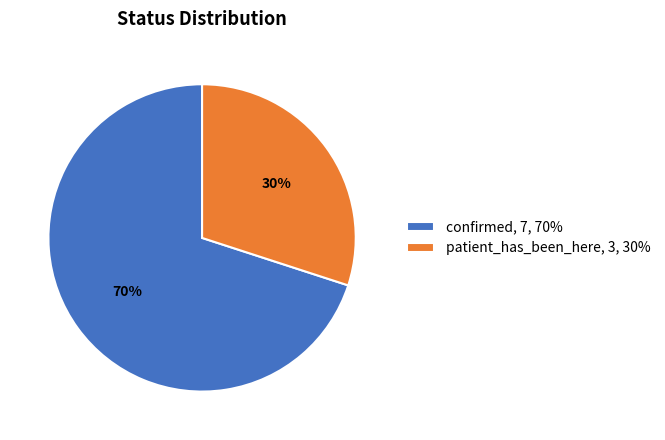

To the nearest percent, what is the average slice percentage?

50%